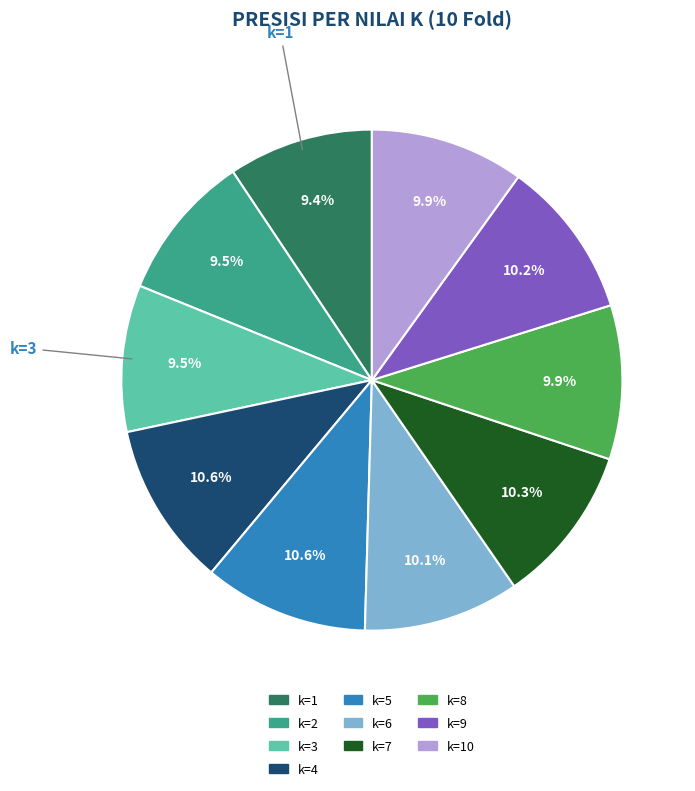

Is there any slice that represents more than half of the pie?

No